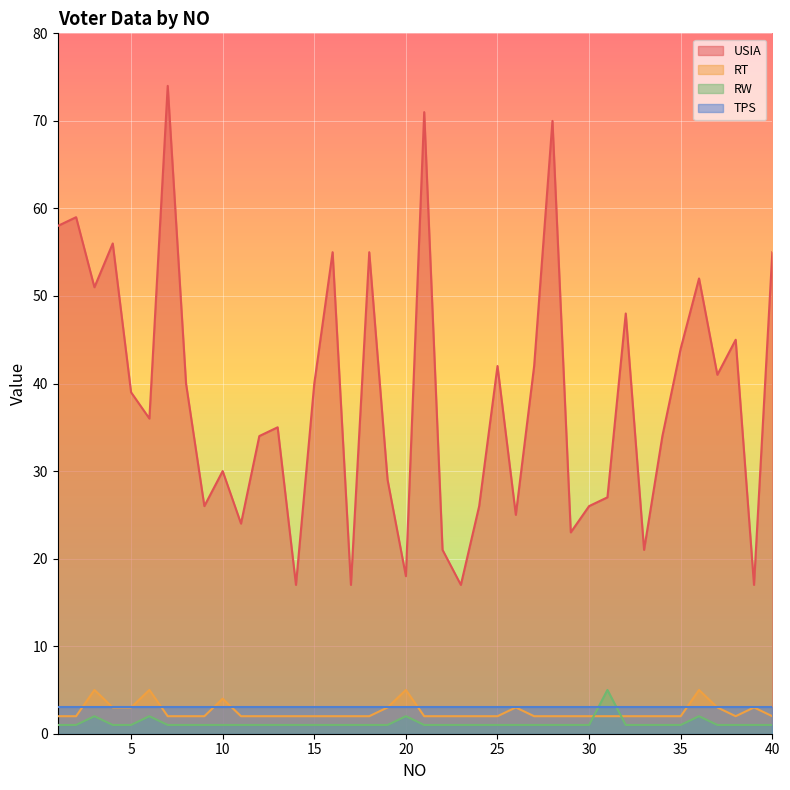

The value of USIA at 14 is 26. True or false?

False